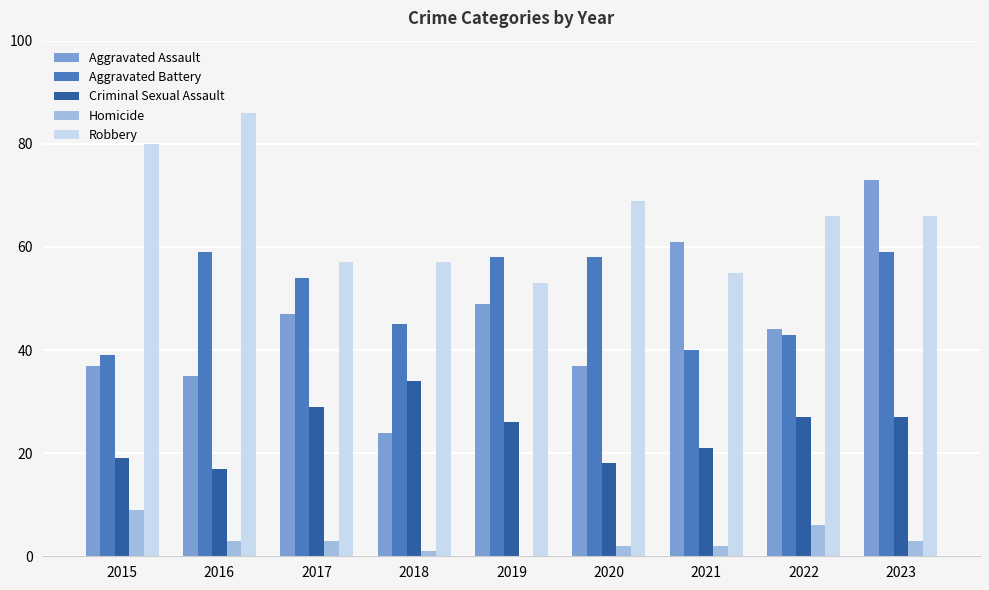

What is the average value of the Aggravated Assault series?

45